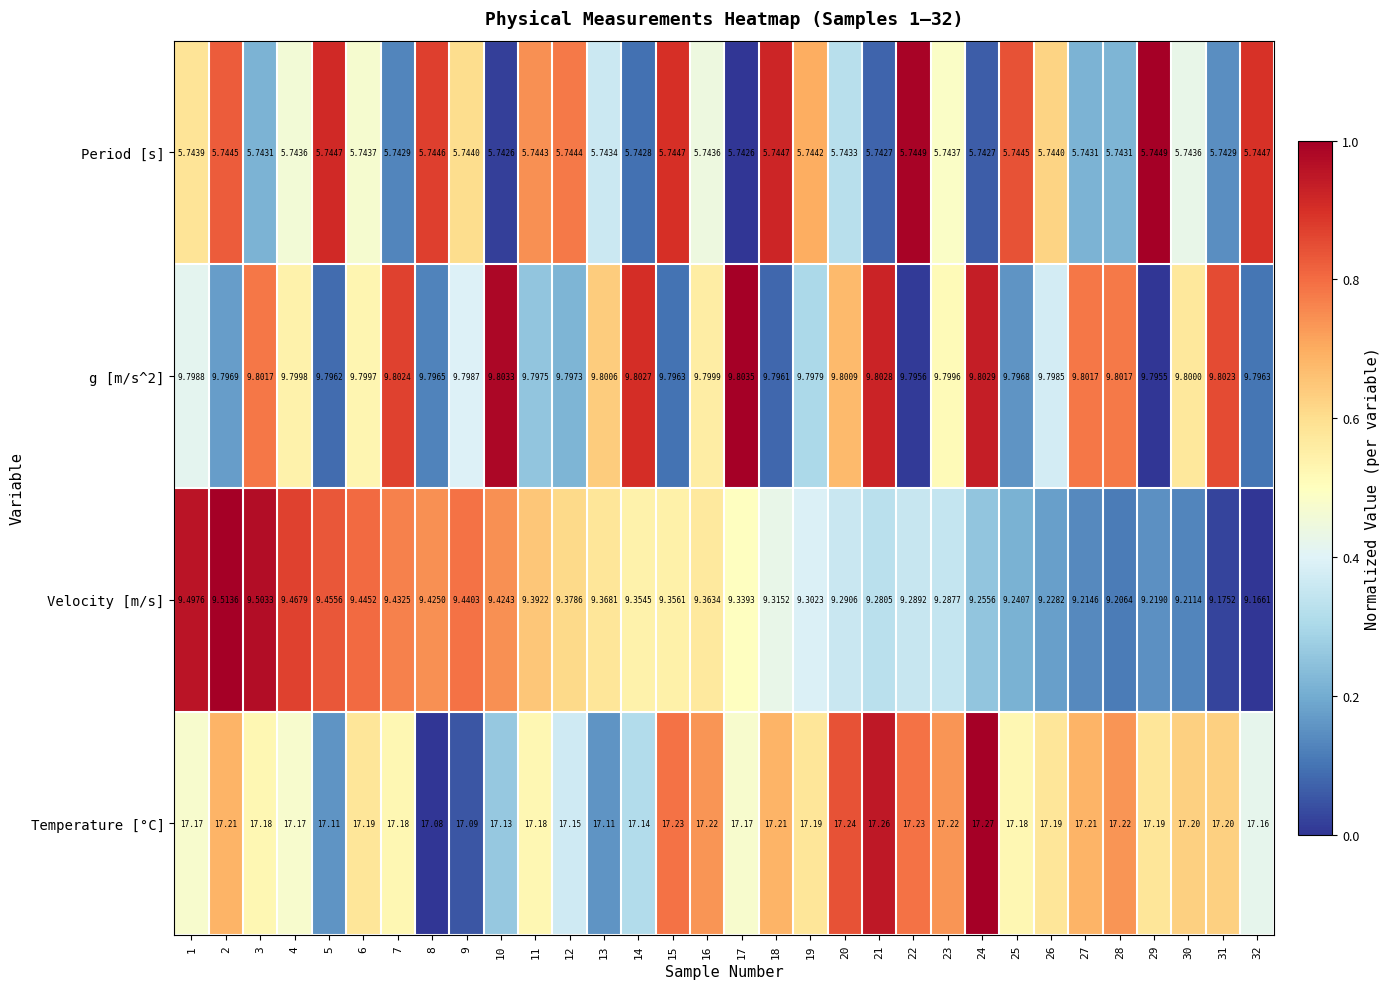

Which label corresponds to the largest value in the chart?

24